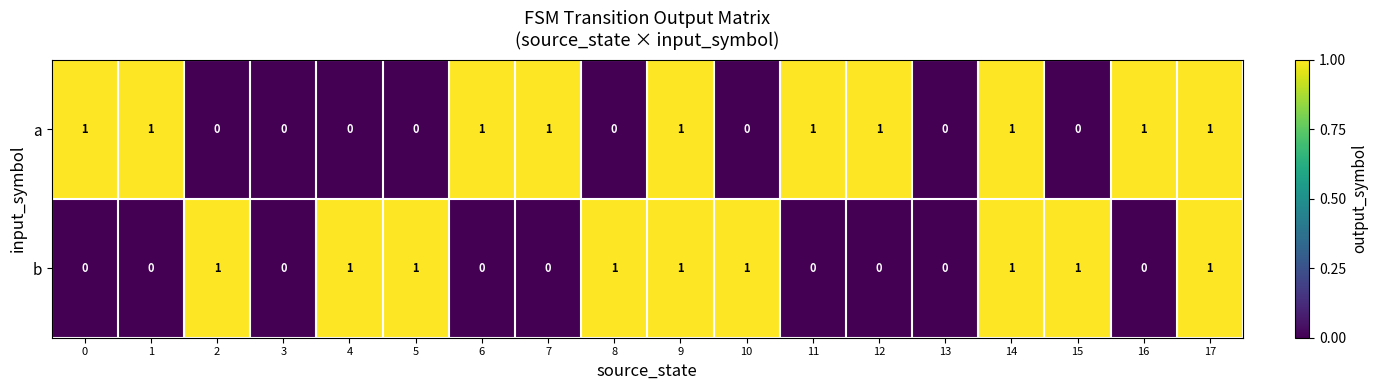

Which series has the largest total across all categories?

a